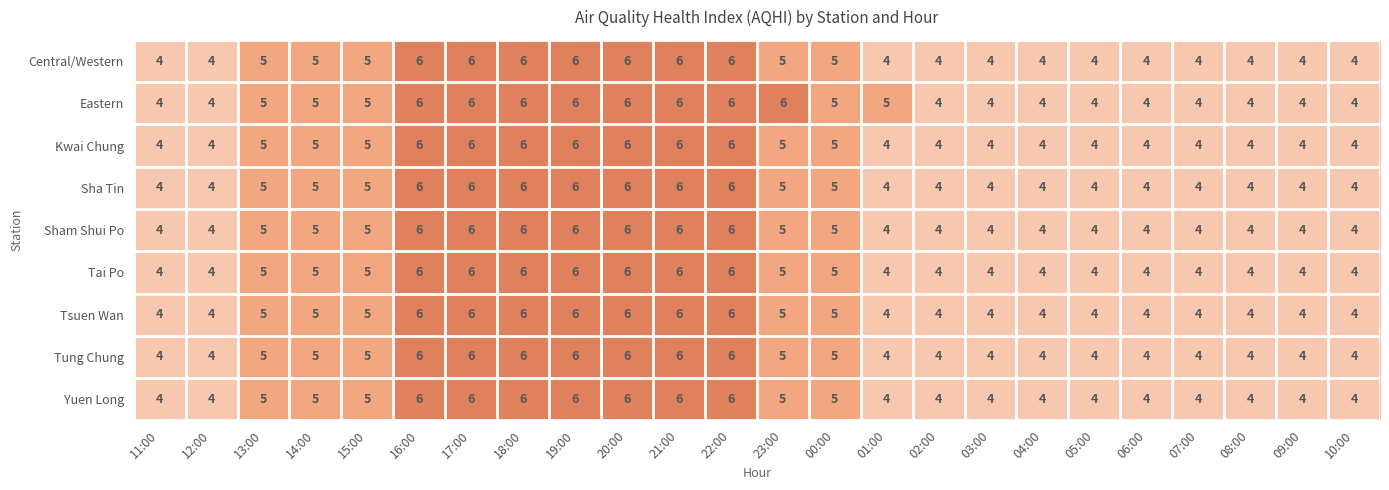

What is the sum of all Tung Chung values?

115